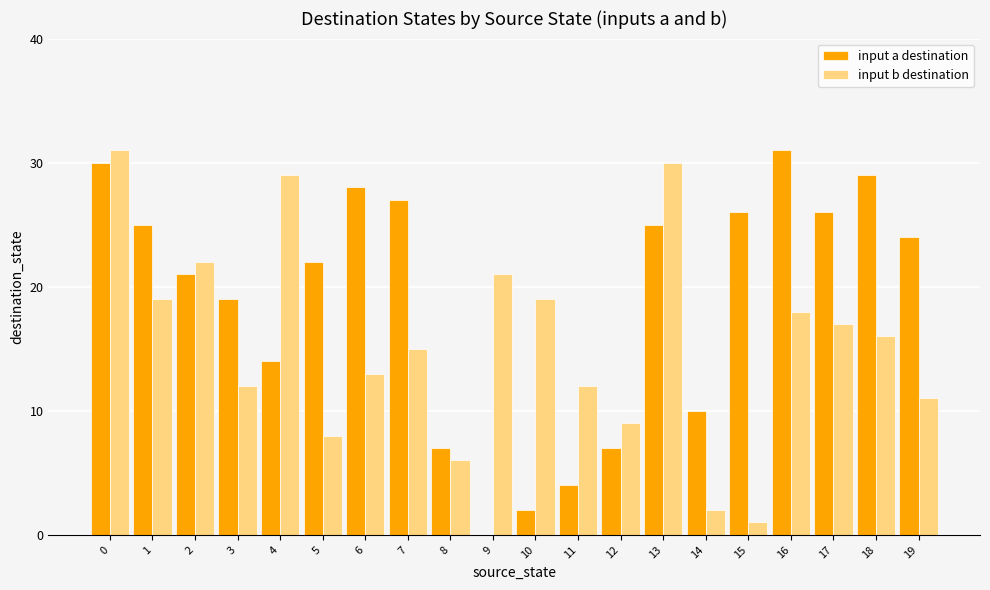

The input a destination series shows 25 at 1. True or false?

True